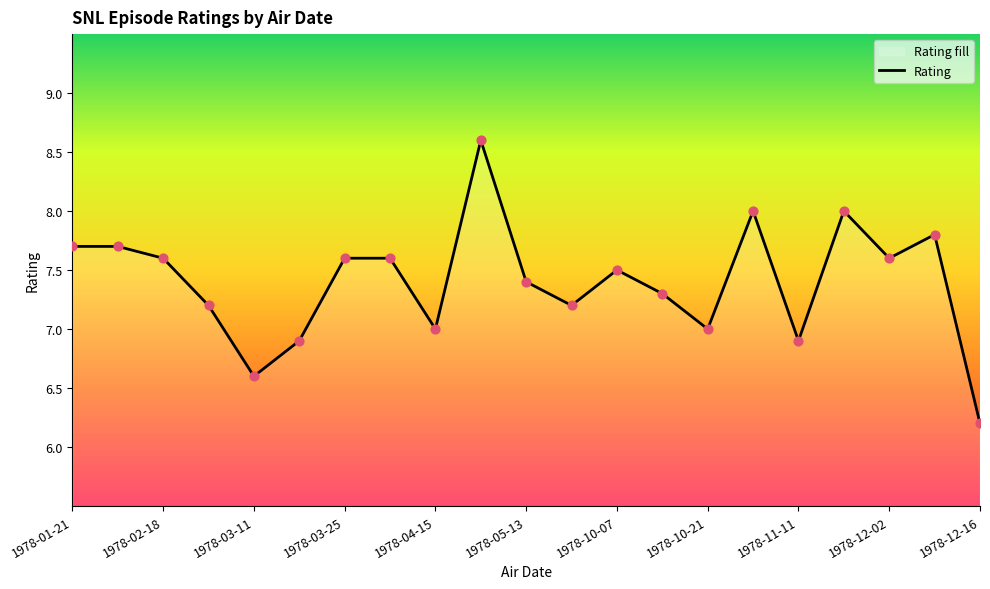

Between 1978-12-02 and 1978-11-11, which is larger?

1978-12-02